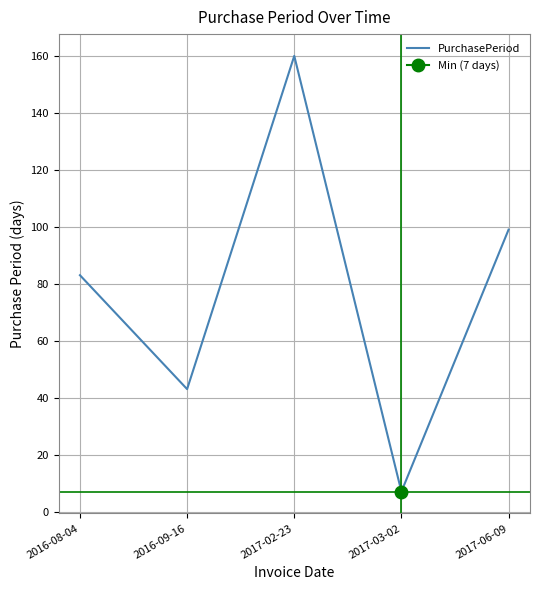

At which category does the data reach its first local valley?

2016-09-16